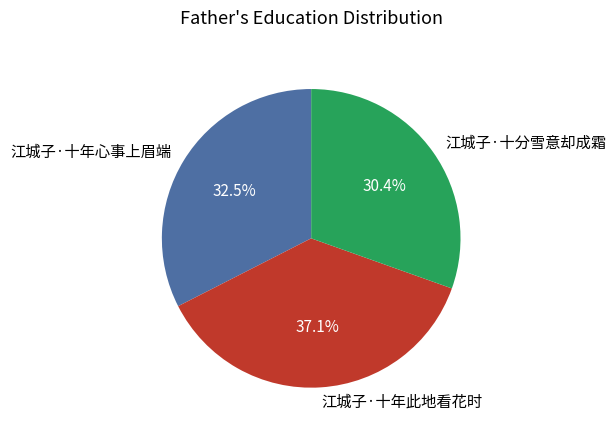

To the nearest percent, what is the difference between the 江城子·十年此地看花时 and 江城子·十分雪意却成霜 slice percentages?

7%